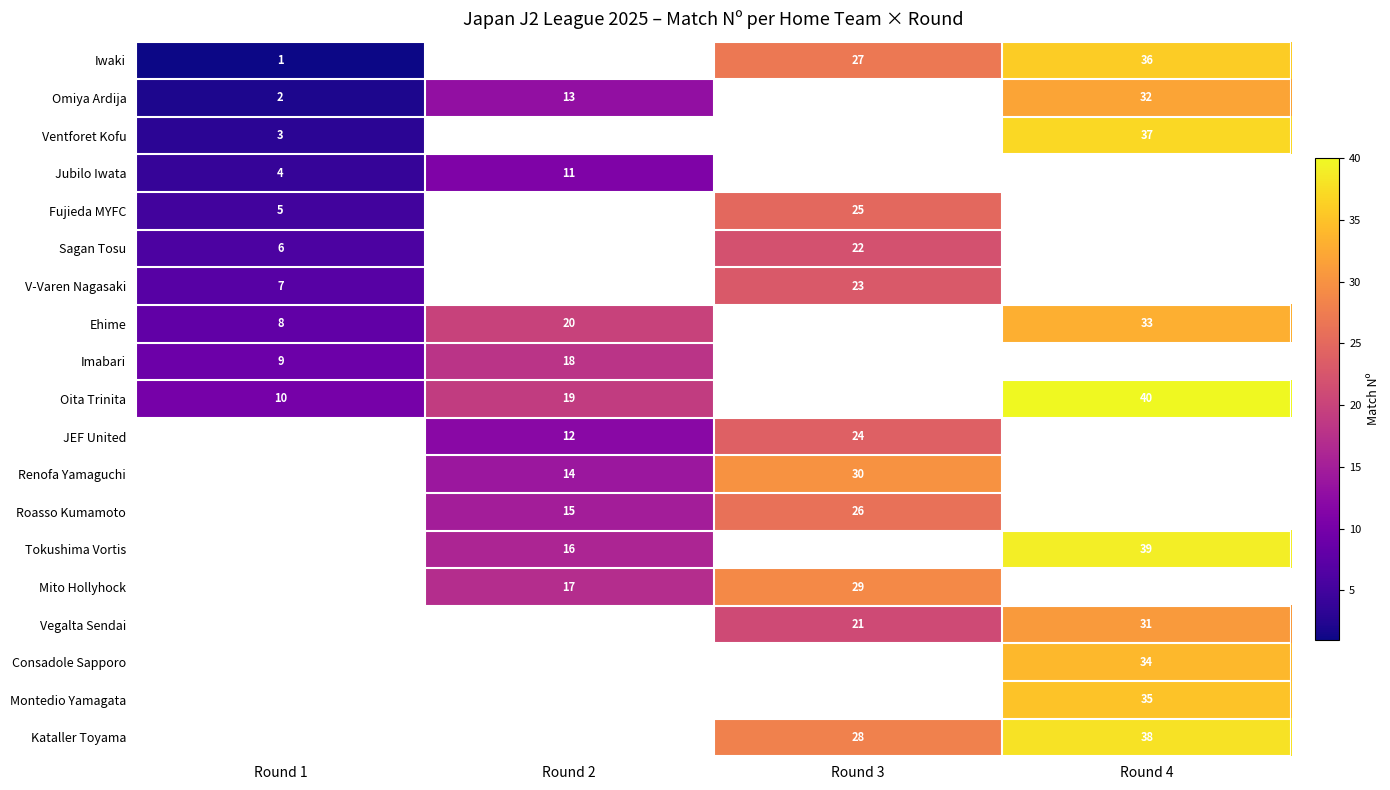

The Roasso Kumamoto series shows 39 at Round 3. True or false?

False